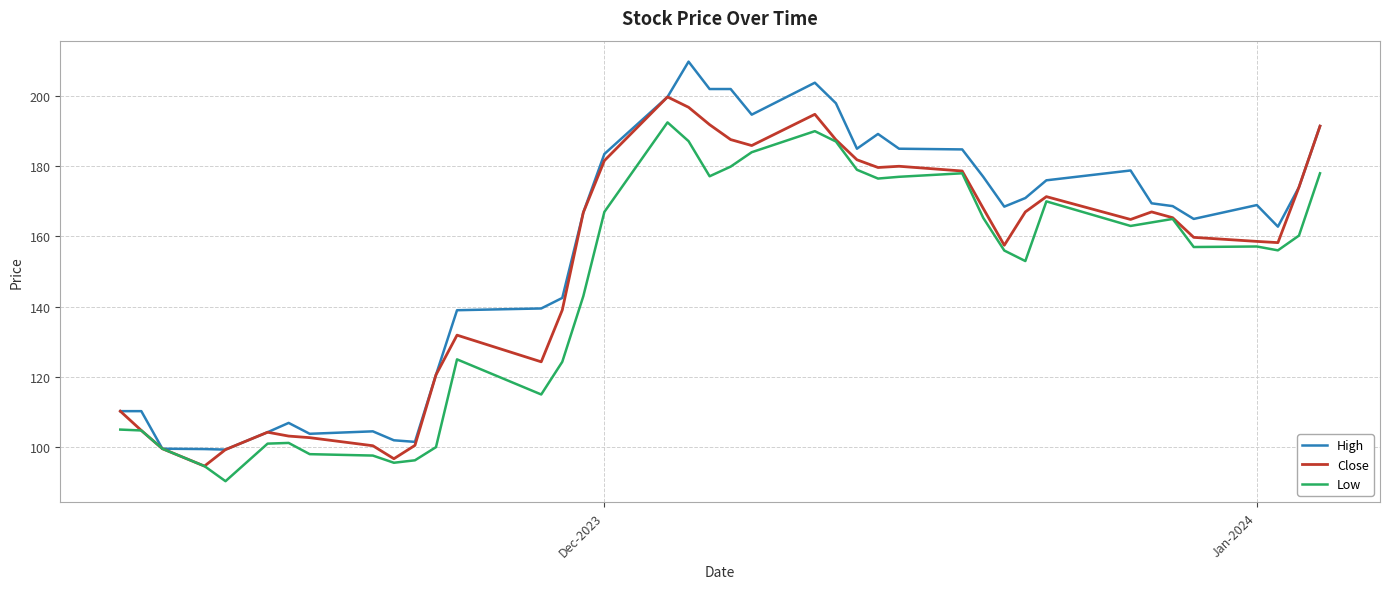

Which series has the largest total across all categories?

High